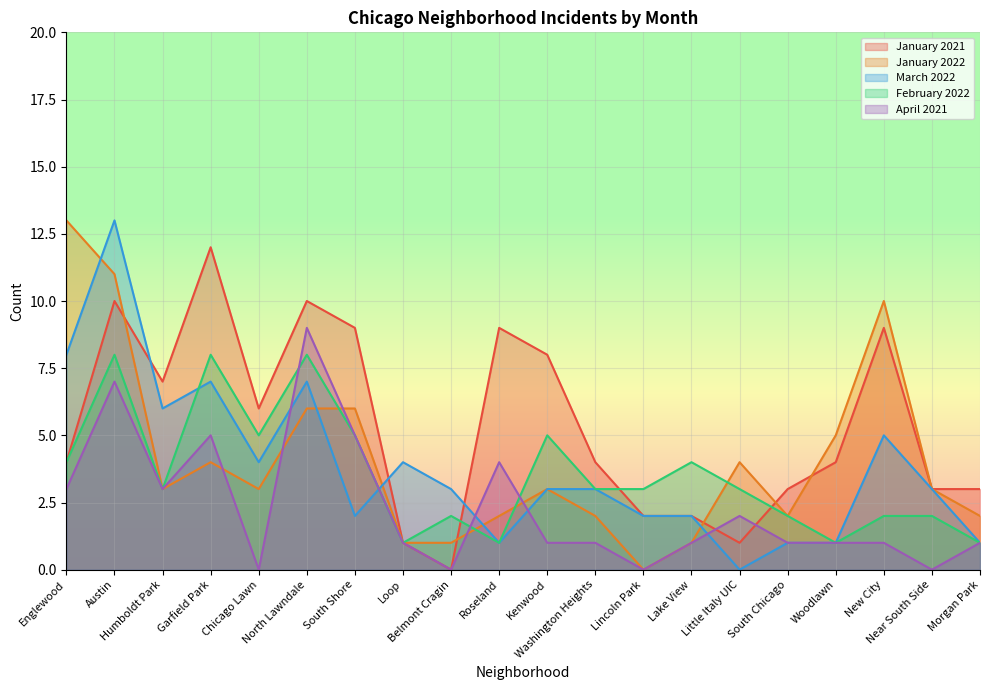

How many series are shown in this chart?

5